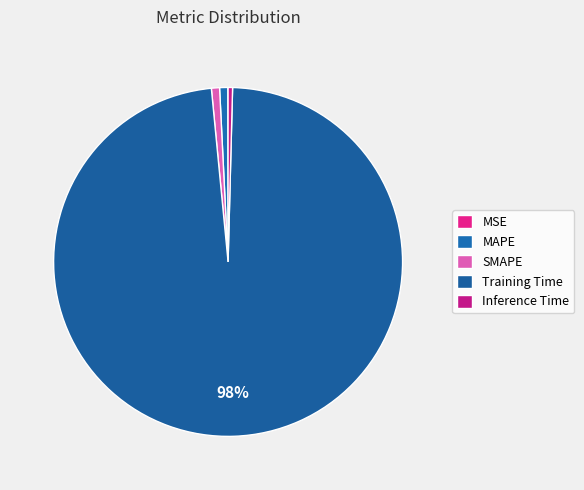

The MSE slice represents 12% of the pie. True or false?

False